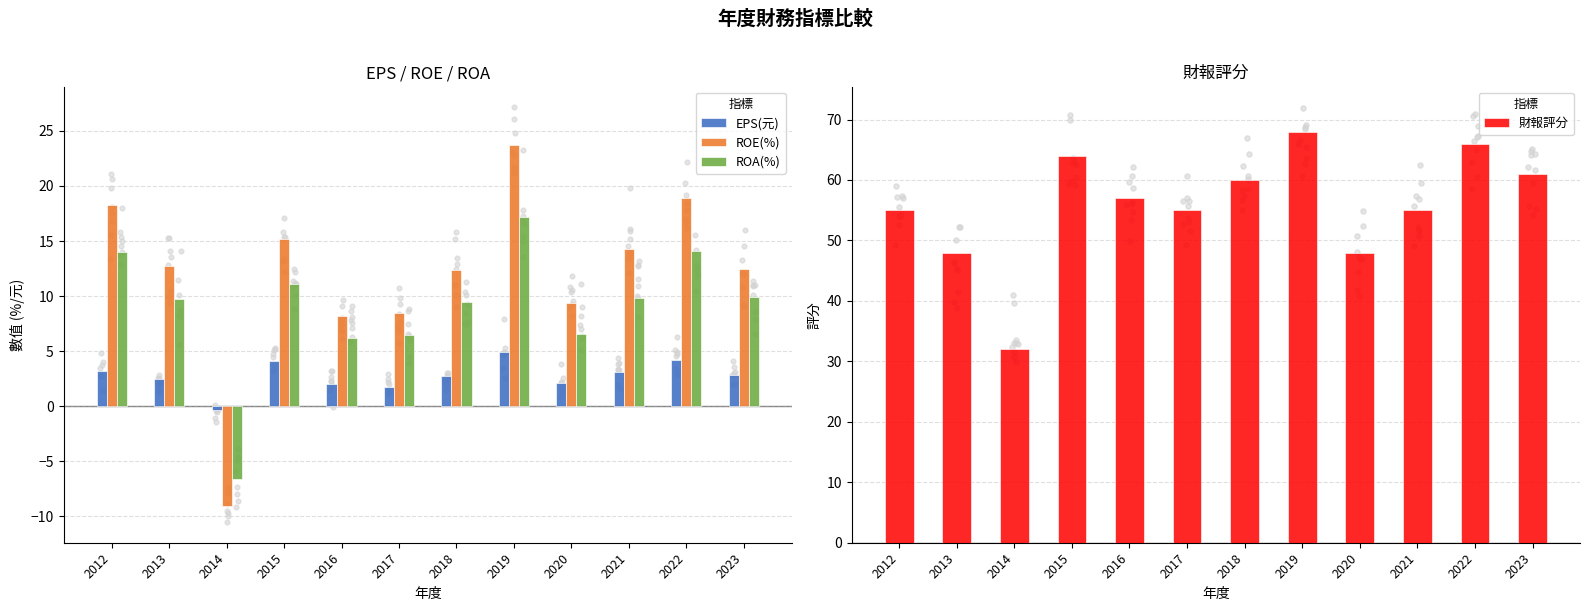

At how many categories does at least one series exceed -2?

12